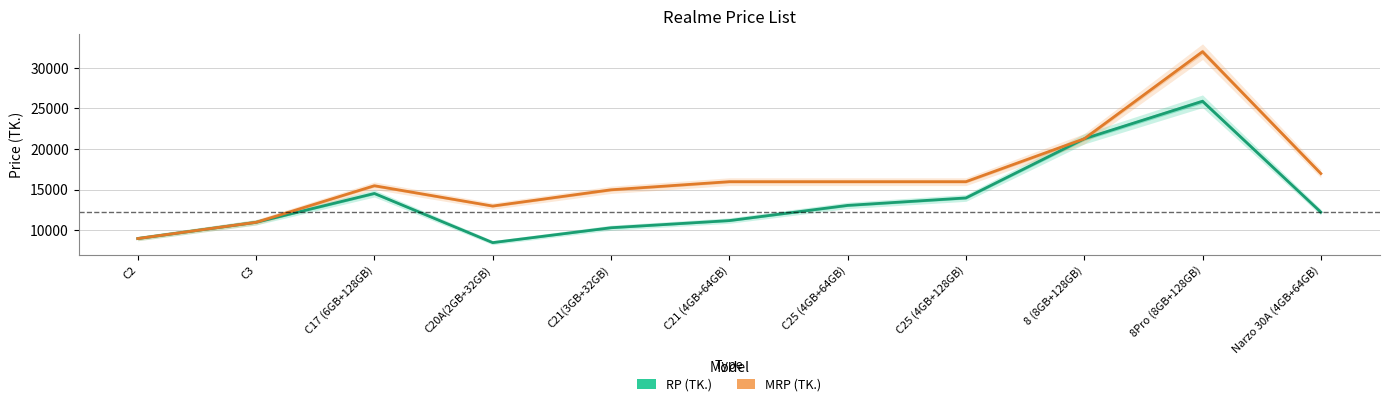

Reading left to right, what are all the values shown in this chart?

RP (TK.): C2=8990	C3=10990	C17 (6GB+128GB)=14540	C20A(2GB+32GB)=8490	C21(3GB+32GB)=10320	C21 (4GB+64GB)=11200	C25 (4GB+64GB)=13070	C25 (4GB+128GB)=13990	8 (8GB+128GB)=21270	8Pro (8GB+128GB)=25890	Narzo 30A (4GB+64GB)=12240
MRP (TK.): C2=8990	C3=10990	C17 (6GB+128GB)=15490	C20A(2GB+32GB)=12990	C21(3GB+32GB)=14990	C21 (4GB+64GB)=15990	C25 (4GB+64GB)=15990	C25 (4GB+128GB)=15990	8 (8GB+128GB)=21270	8Pro (8GB+128GB)=31990	Narzo 30A (4GB+64GB)=16990